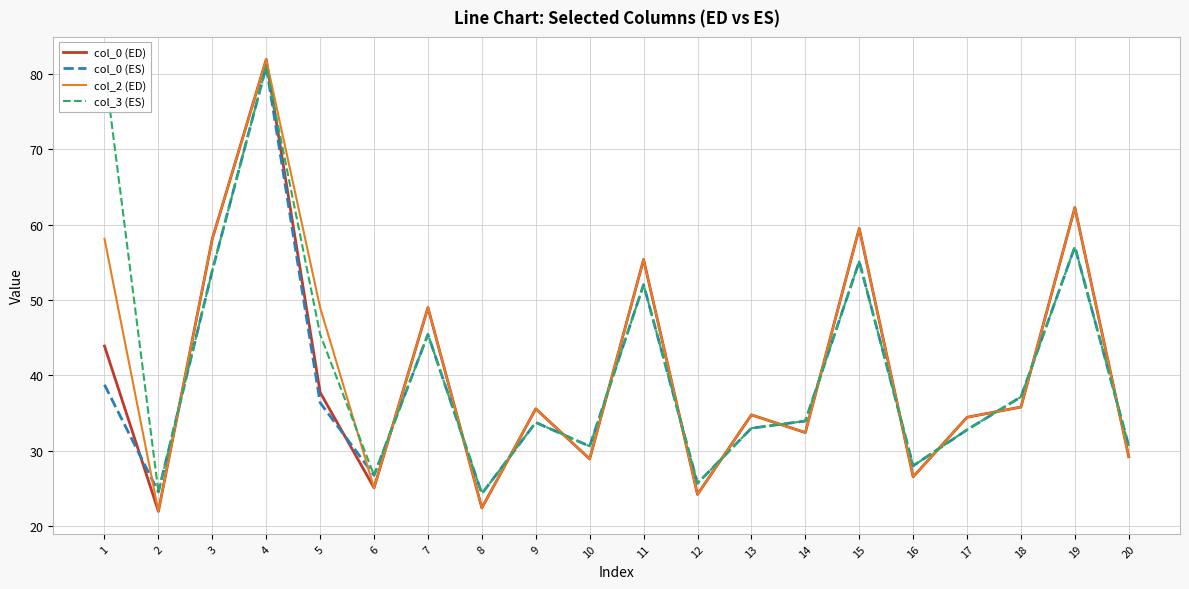

How many categories are shown in the chart?

20